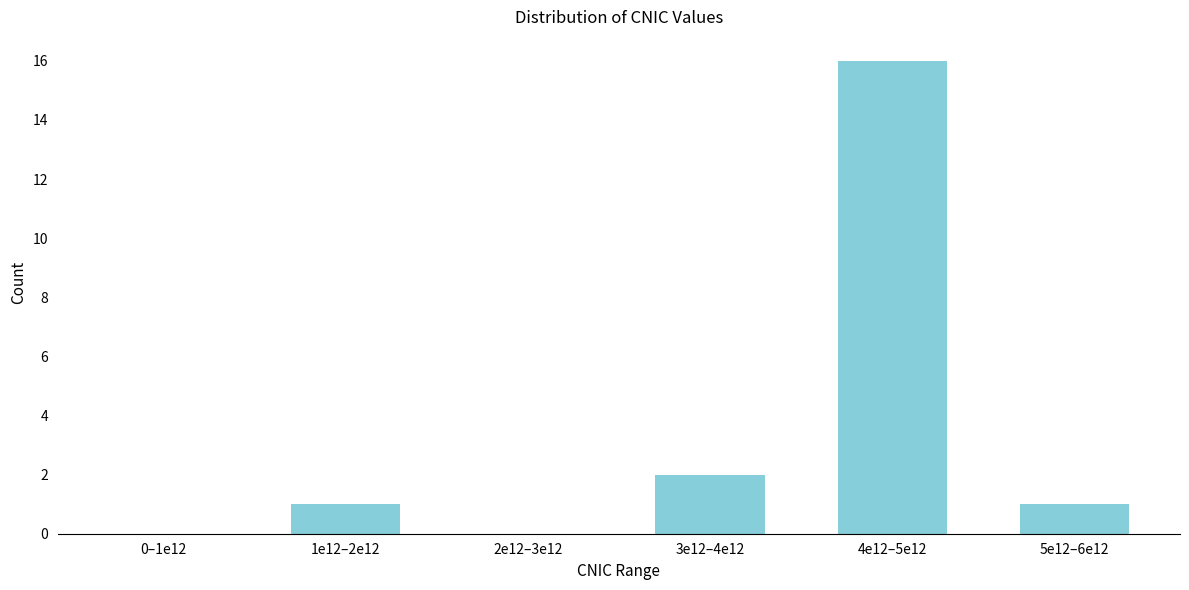

Reading left to right, extract all data points from this chart.

0–1e12=0	1e12–2e12=1	2e12–3e12=0	3e12–4e12=2	4e12–5e12=16	5e12–6e12=1